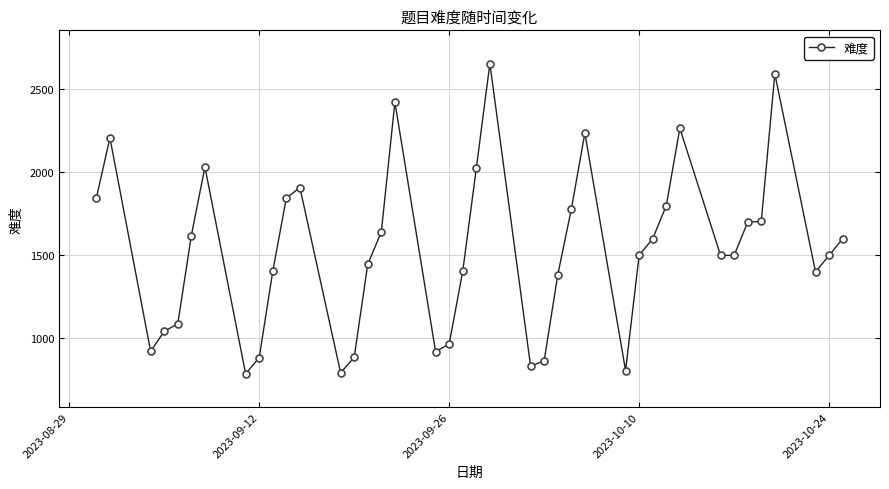

What is the sum of all values?

61301